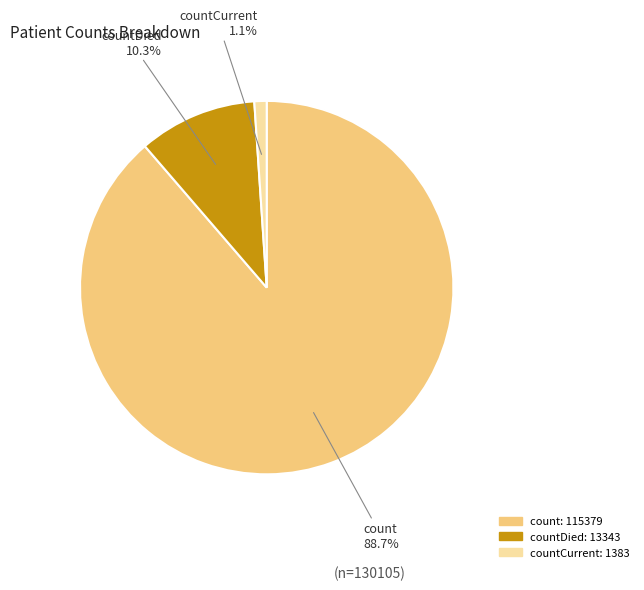

Which category has the biggest portion of the pie?

count